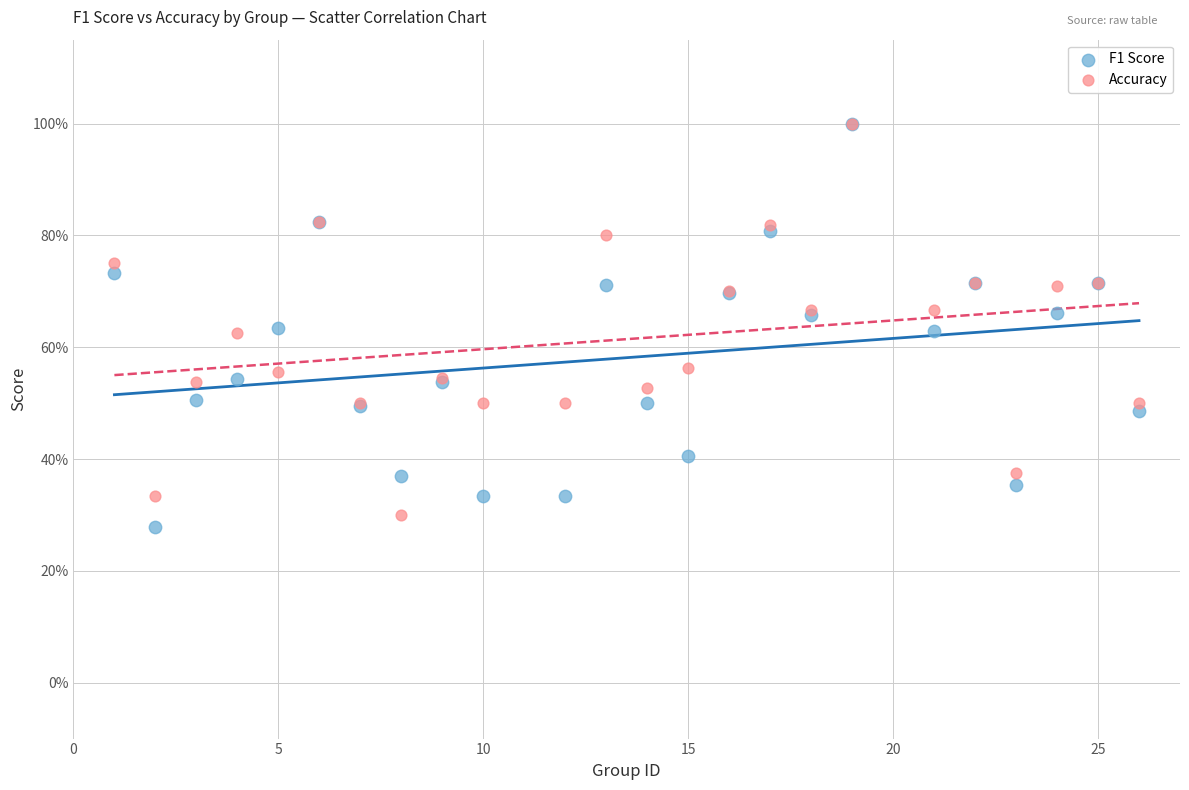

Which series has the largest Y range (max minus min)?

F1 Score